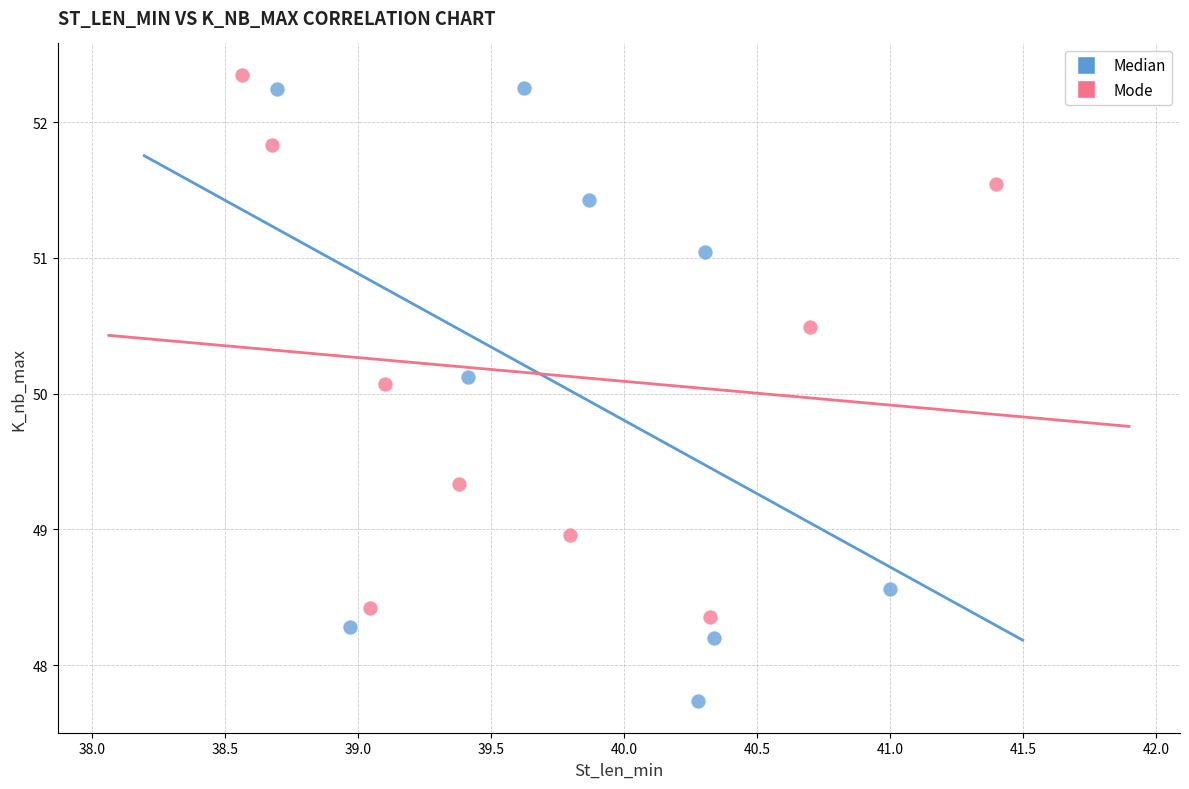

Which series reaches the minimum Y coordinate?

Median